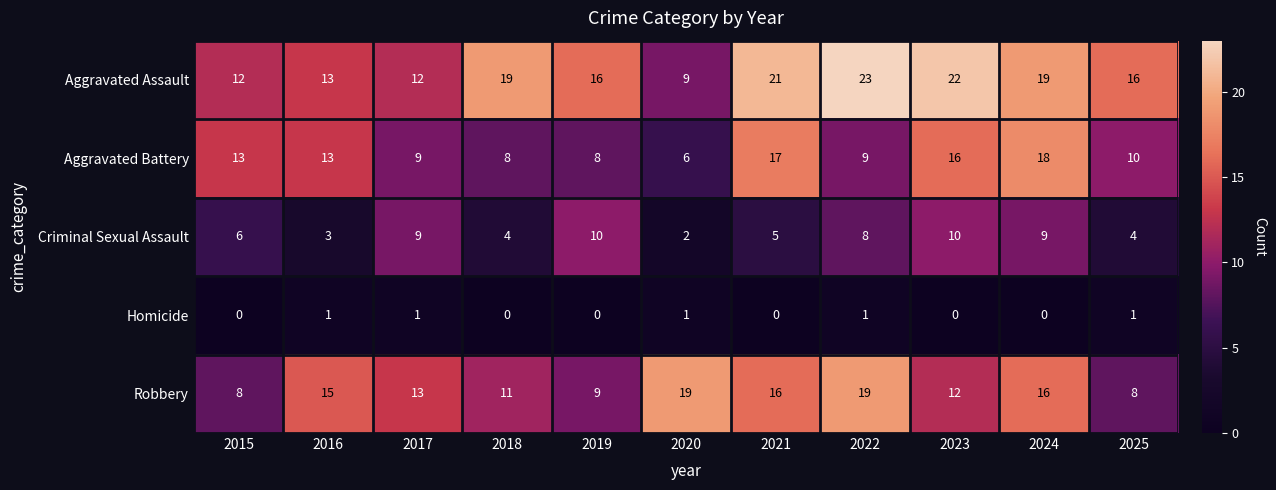

How many values in the Homicide series exceed 0?

5